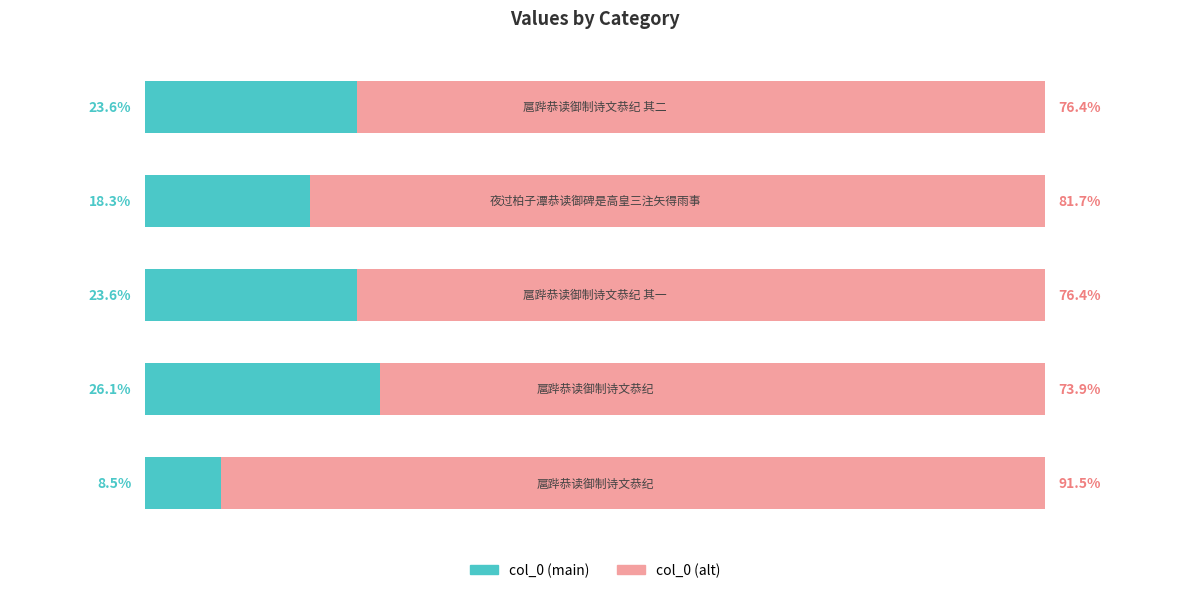

What is the average value of the col_0 (main) series?

20.0